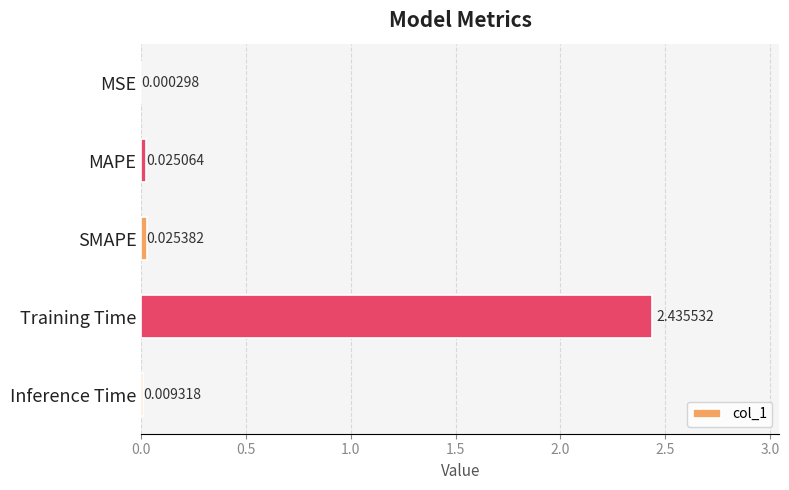

What is the sum of all values?

2.5